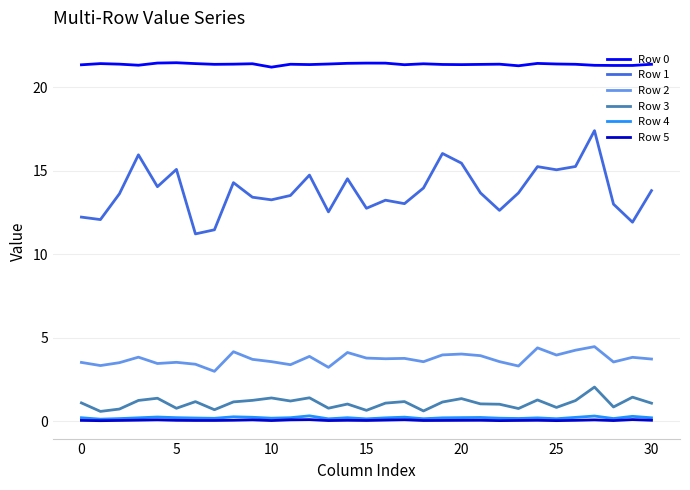

How many lines are shown in the chart?

6